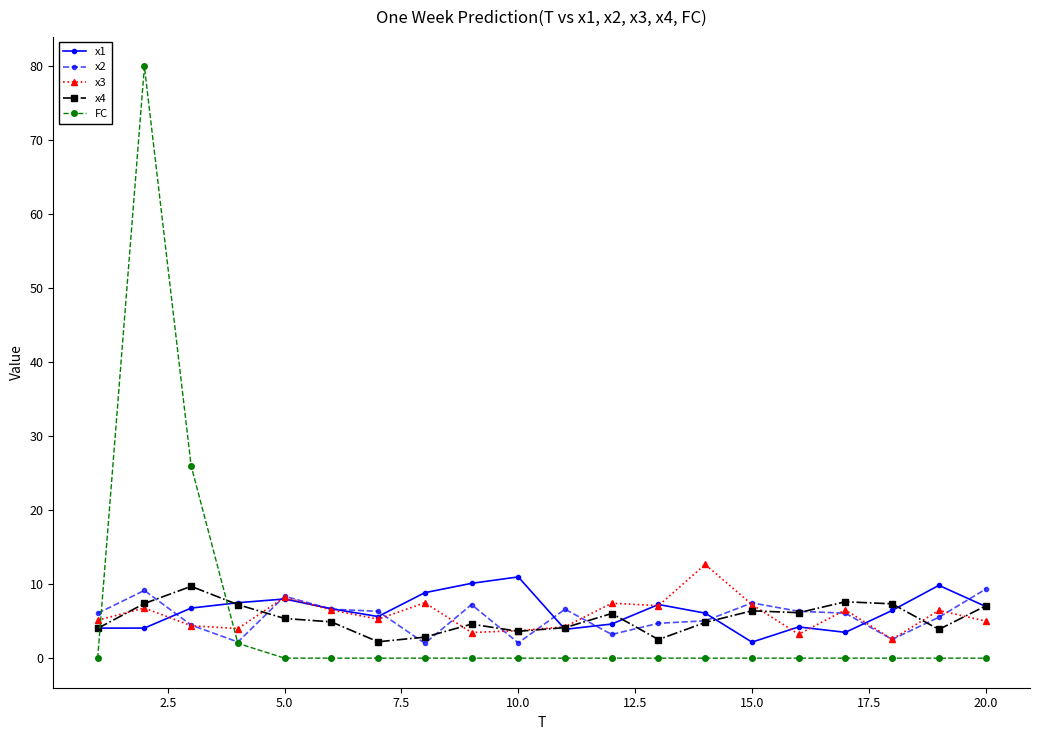

After their last crossing, which series has the higher values: x1 or x2?

x2